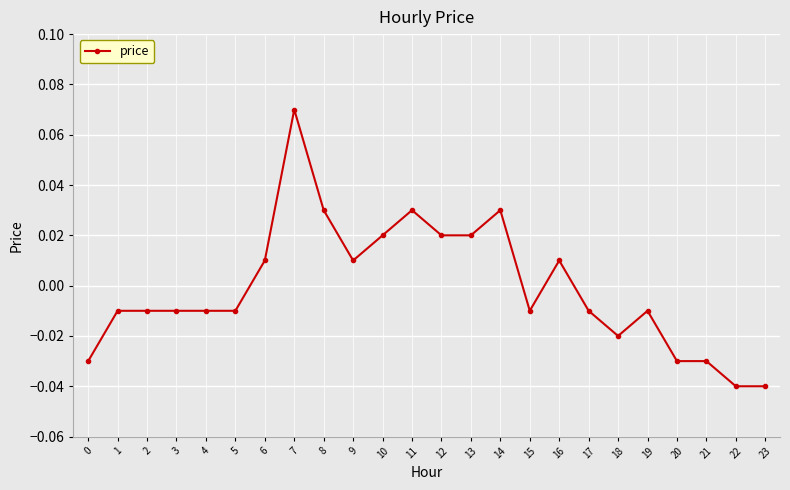

True or false: the data has more than 1 interior local peaks.

True